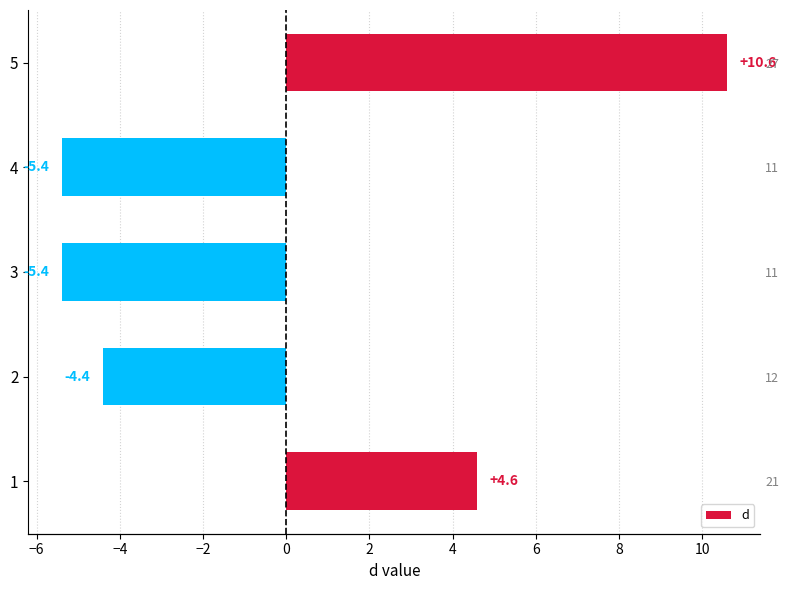

How many positive values are there?

2